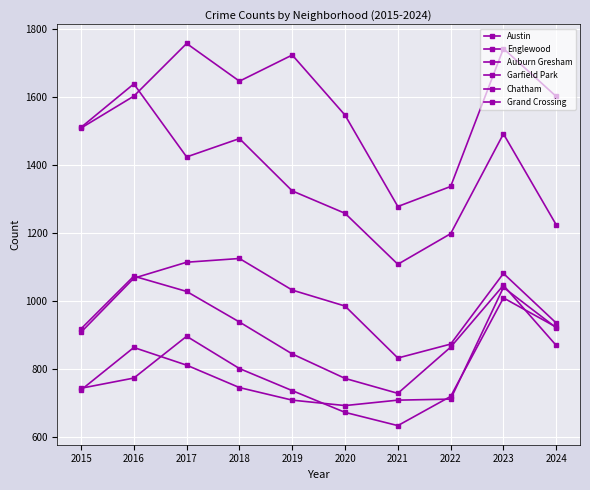

Rank the series by their maximum value, from lowest to highest.

Chatham, Grand Crossing, Auburn Gresham, Garfield Park, Englewood, Austin